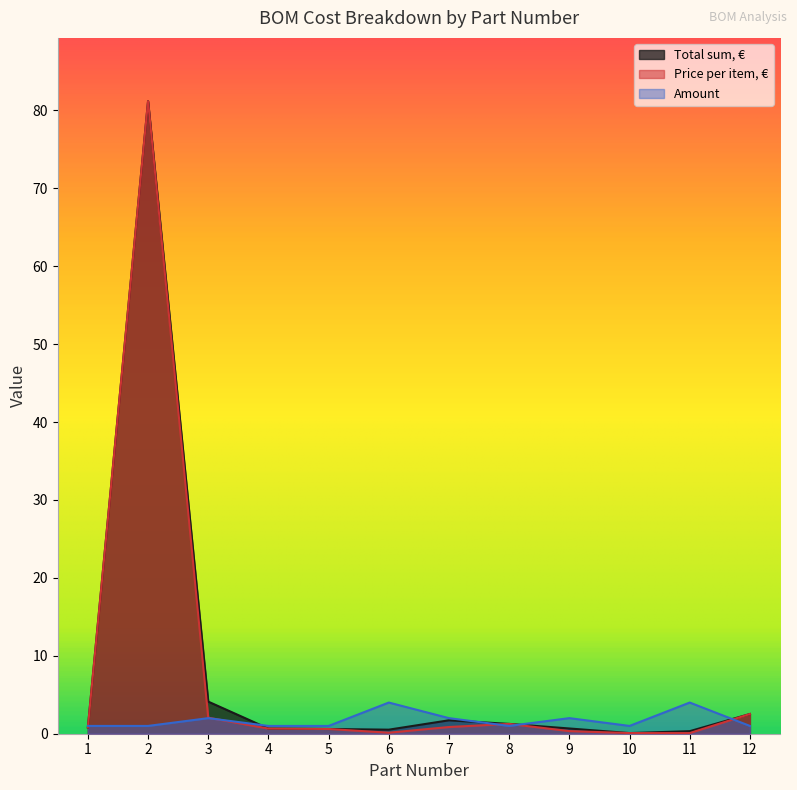

What is the spread (max minus min) of values at 6?

3.9